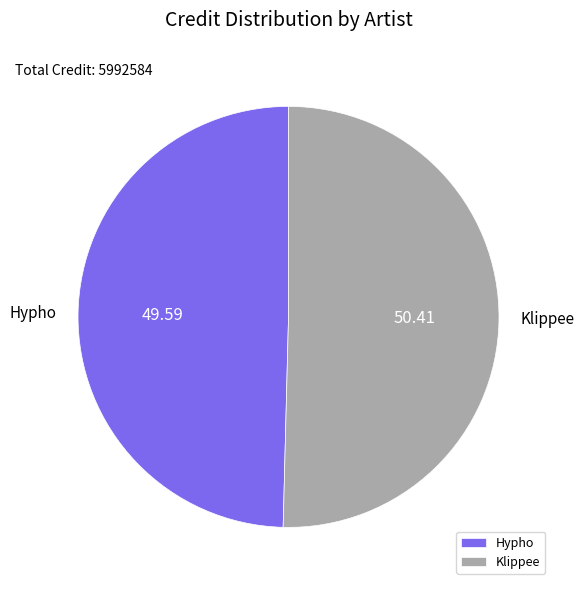

What is the ratio of the value at Hypho to the value at Klippee?

1.0